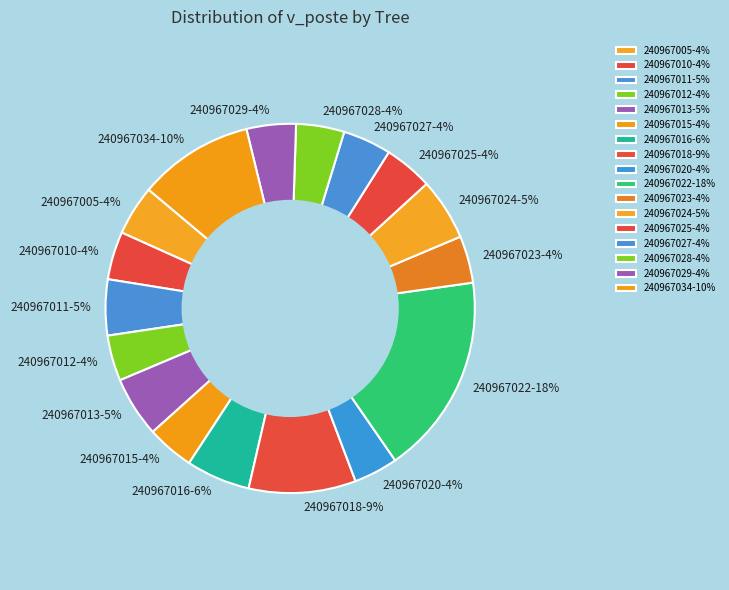

Which has a higher value, 240967020-4% or 240967022-18%?

240967022-18%